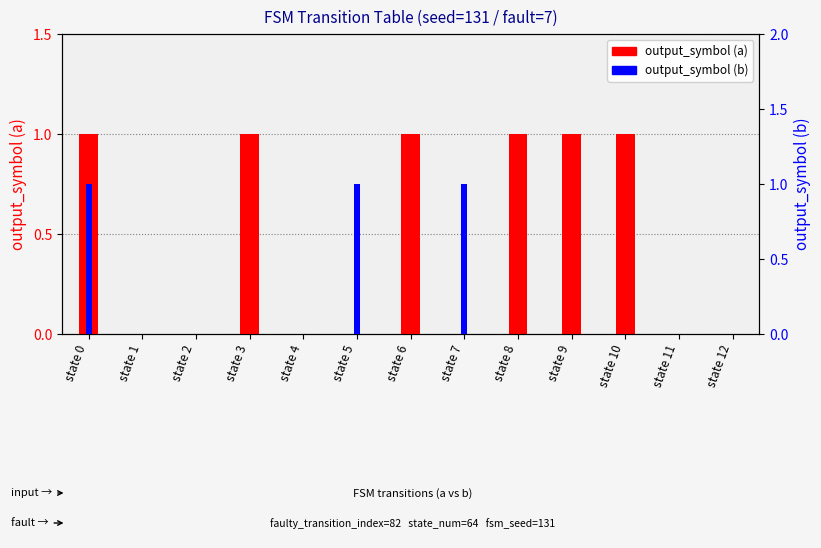

What is the difference between the maximum and minimum values in the output_symbol (b) series?

1